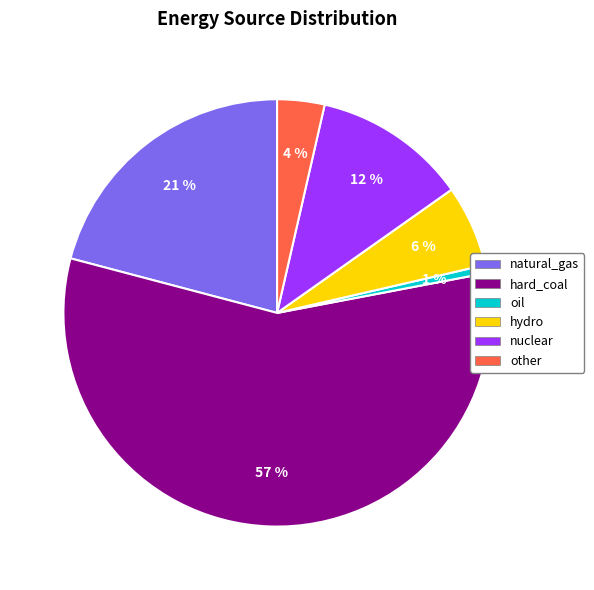

How many segments does this pie chart have?

6